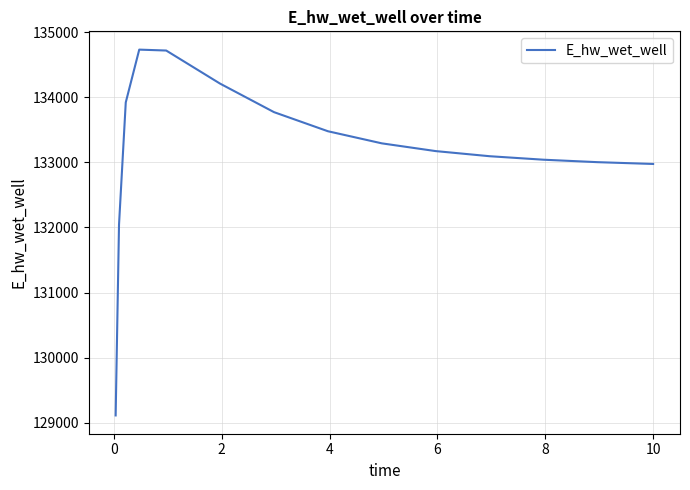

What is the minimum value shown in the chart?

129110.0